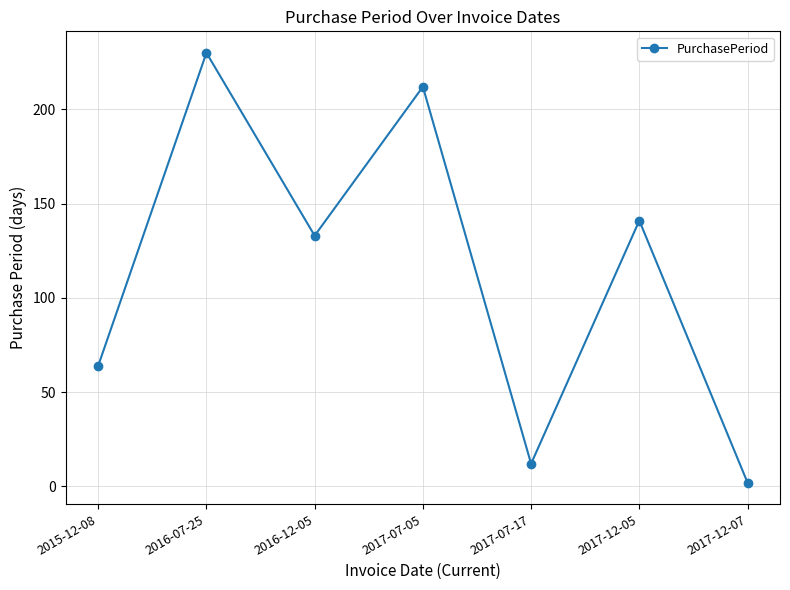

Reading left to right, list all the values displayed in this chart.

64	230	133	212	12	141	2